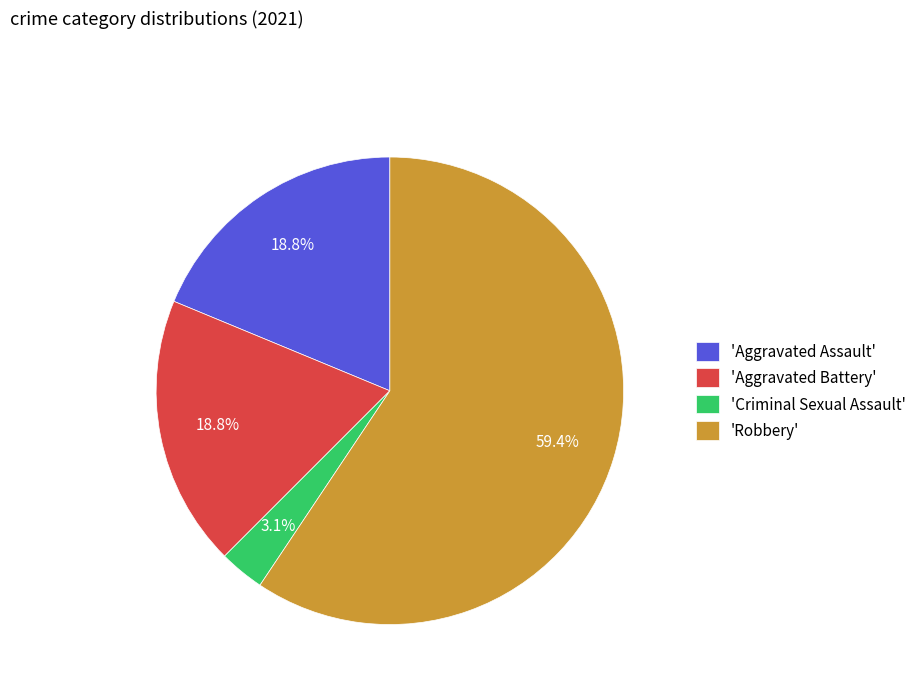

Which has a higher value, 'Aggravated Assault' or 'Robbery'?

'Robbery'